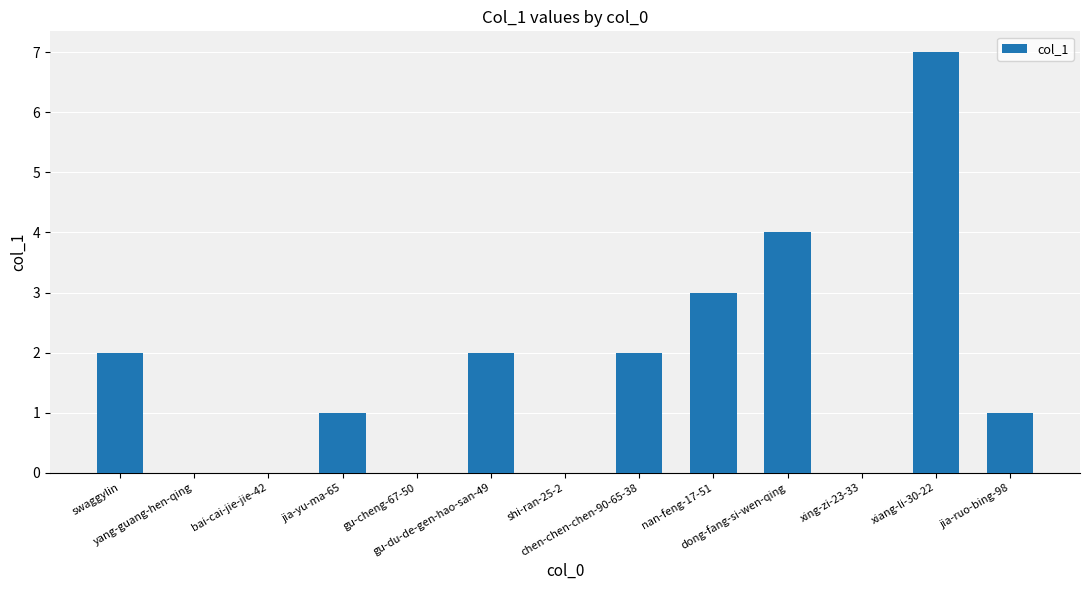

The chart shows a value of 1 at nan-feng-17-51. True or false?

False